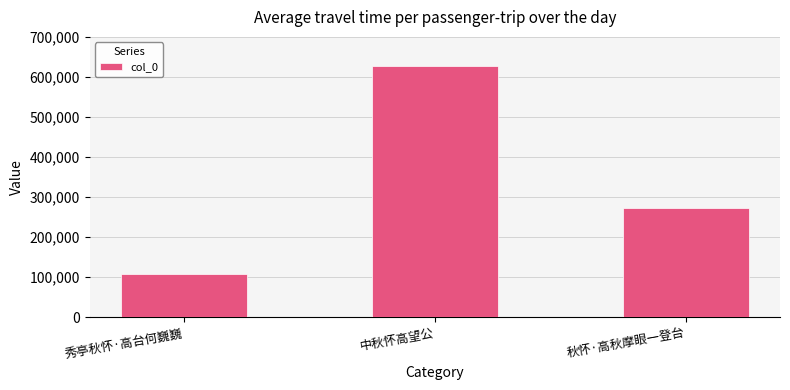

Reading left to right, extract all data points from this chart.

107758	628506	272128